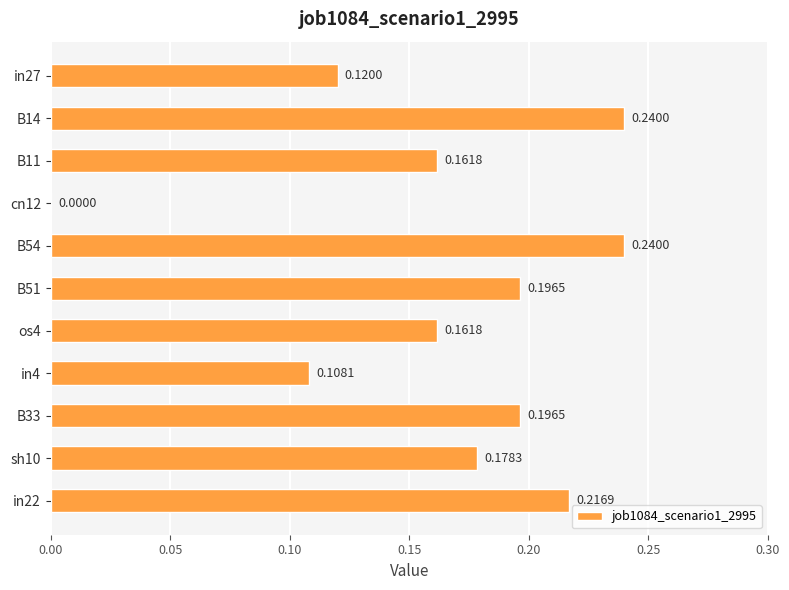

Which has a higher value, cn12 or in22?

in22